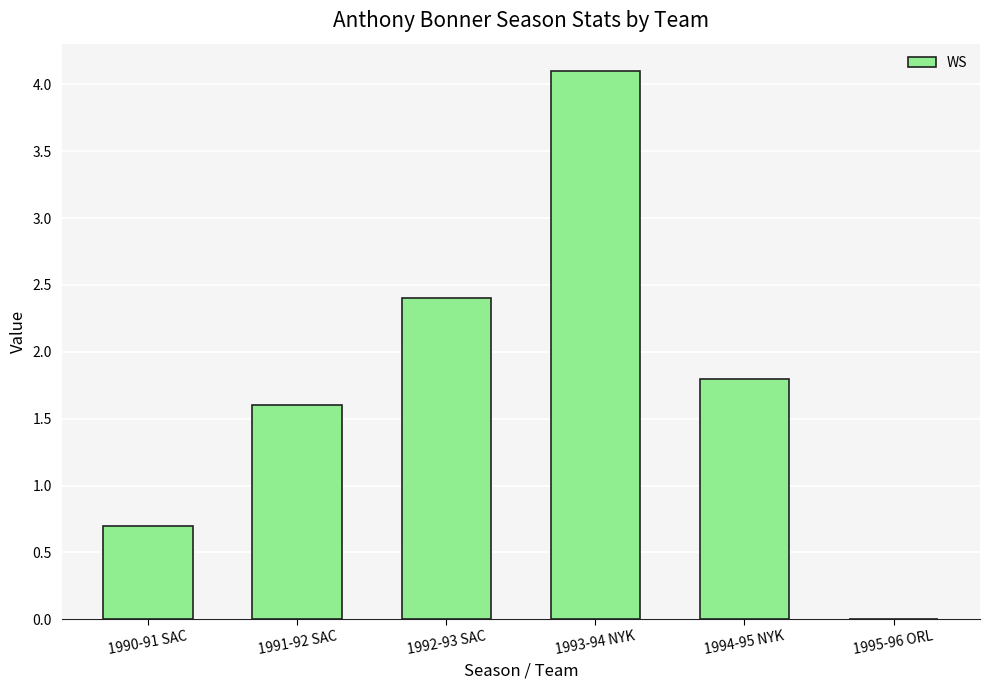

What is the greatest value displayed?

4.1